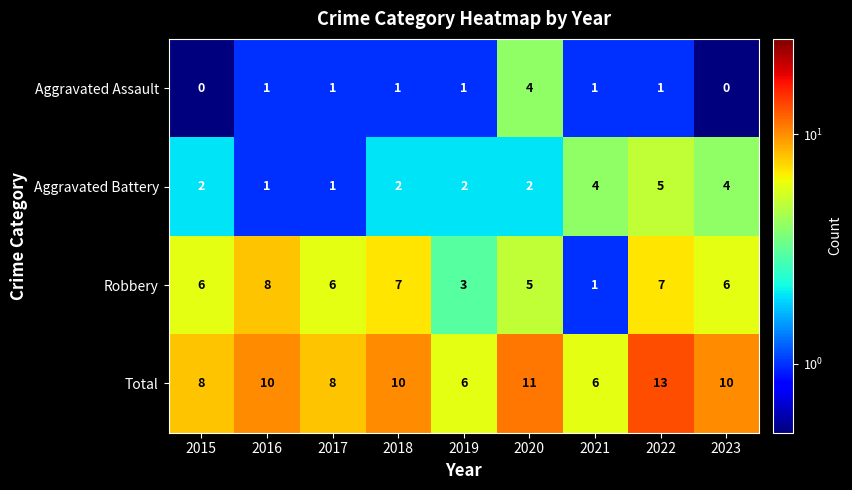

What is the greatest value displayed?

13